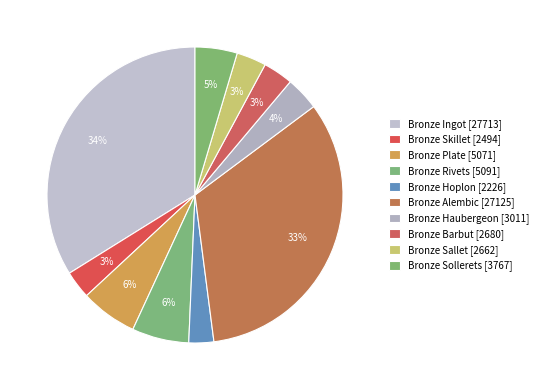

Which category has the biggest portion of the pie?

Bronze Ingot